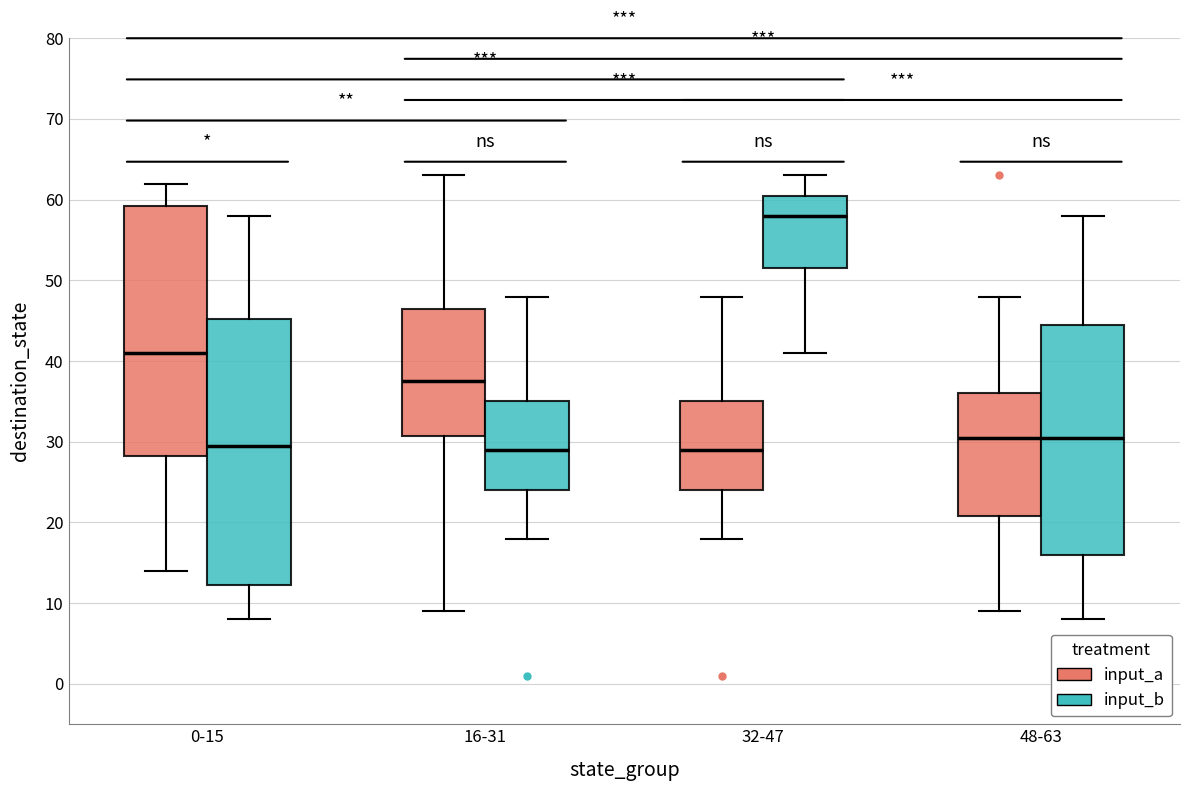

Reading left to right, transcribe this box plot: for each box, give where its median line is, the range the box spans, and where its two whiskers end, as read against the y-axis. The values are not printed on the chart, so give them approximately, as read against the axis.

0-15 (input_a): median 41, box 28 to 59, whiskers 14 to 62
0-15 (input_b): median 30, box 12 to 45, whiskers 8 to 58
16-31 (input_a): median 38, box 31 to 47, whiskers 9 to 63
16-31 (input_b): median 29, box 24 to 35, whiskers 18 to 48
32-47 (input_a): median 29, box 24 to 35, whiskers 18 to 48
32-47 (input_b): median 58, box 52 to 61, whiskers 41 to 63
48-63 (input_a): median 31, box 21 to 36, whiskers 9 to 48
48-63 (input_b): median 31, box 16 to 45, whiskers 8 to 58